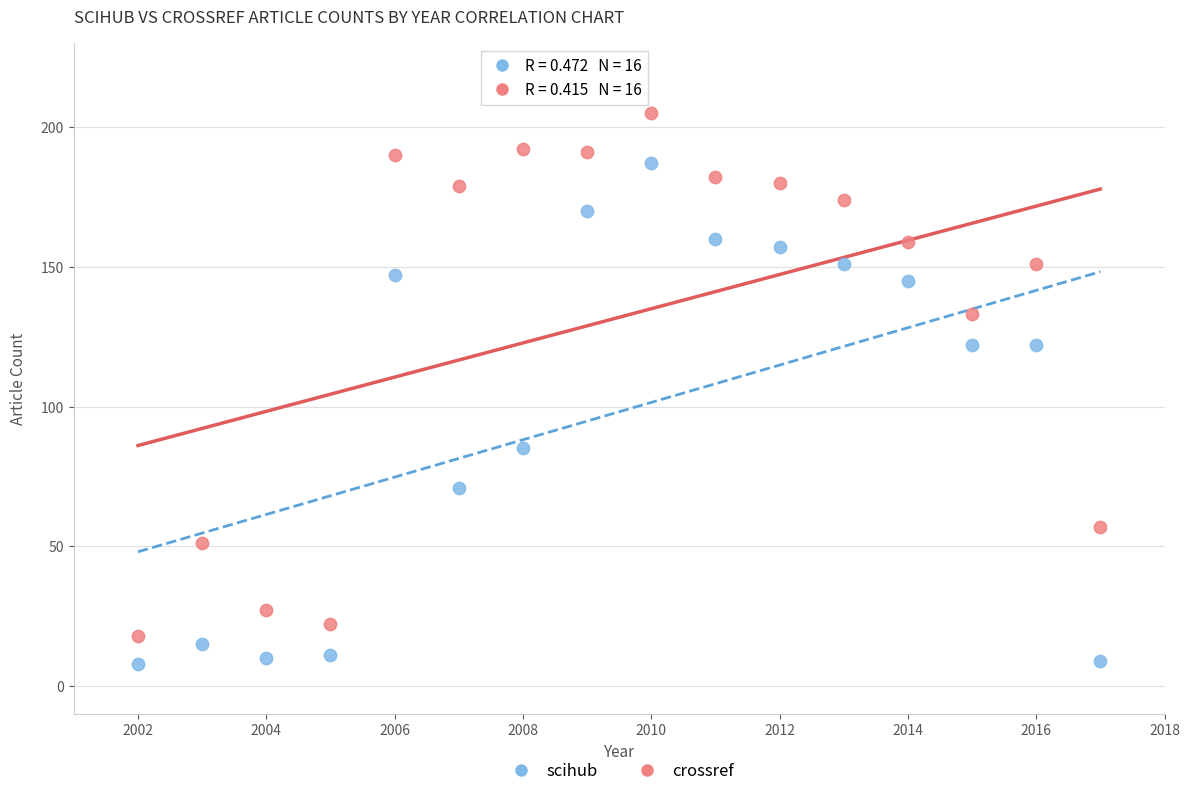

What is the X range (max minus min) for the scatter plot?

15